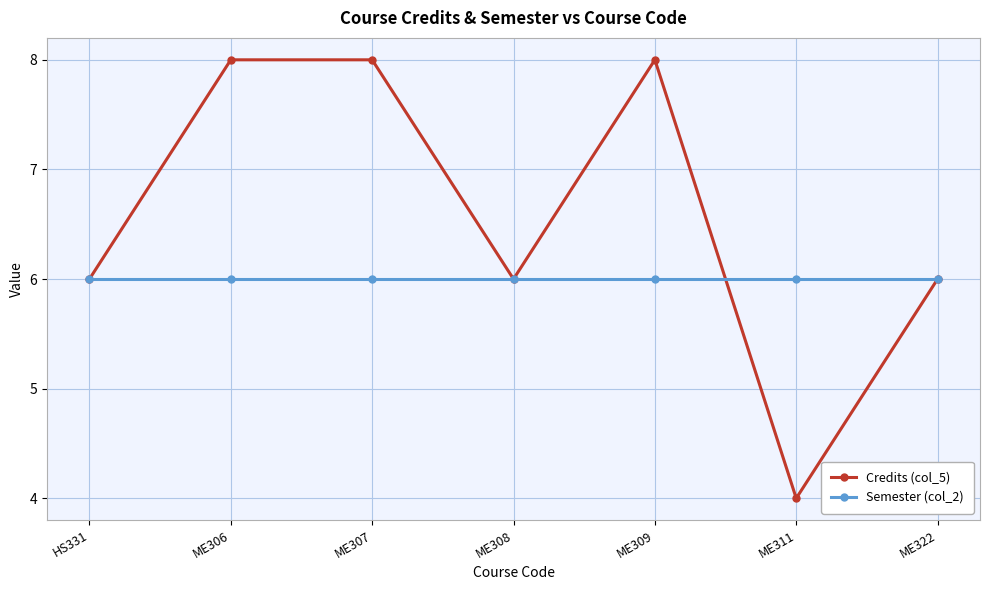

At which label does Credits (col_5) reach its minimum?

ME311